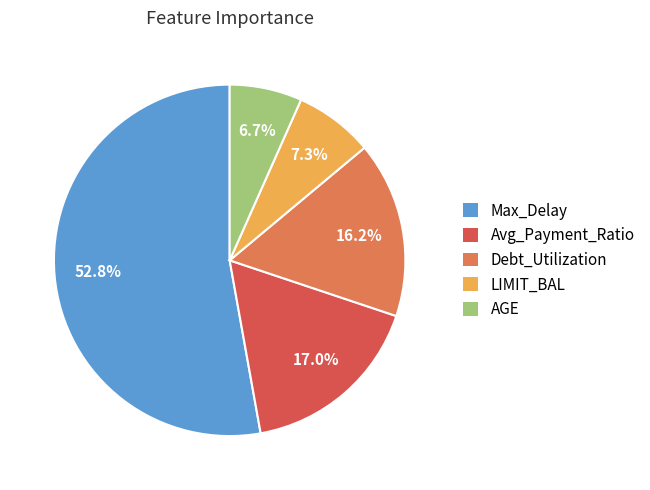

Which slice is the largest?

Max_Delay